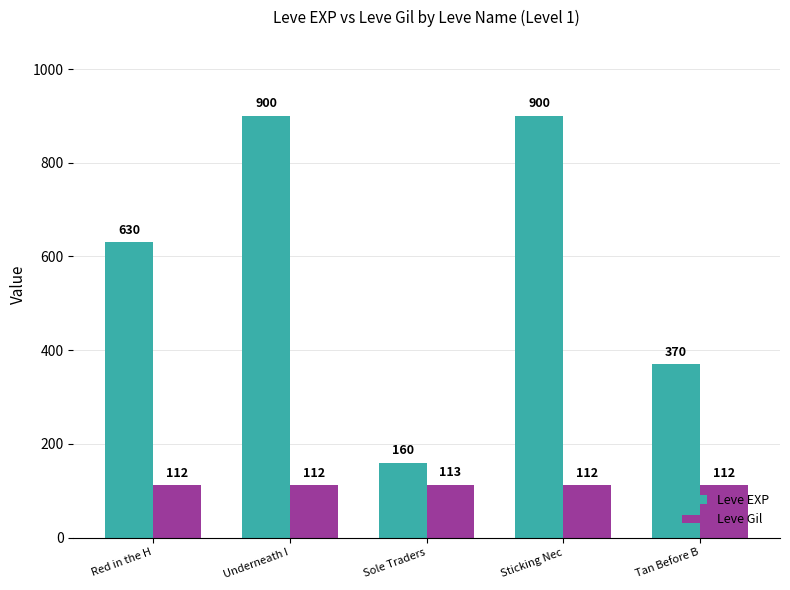

What is the smallest value displayed?

112